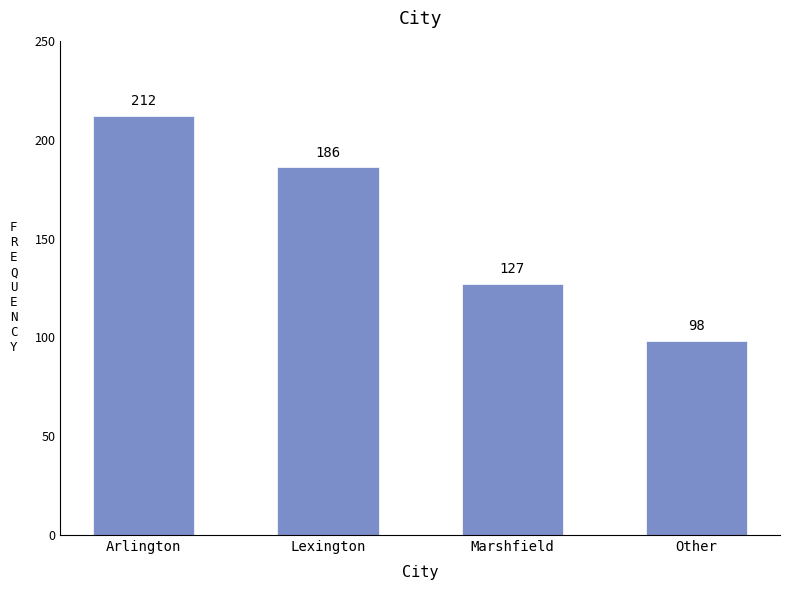

The value at Marshfield is 186. True or false?

False